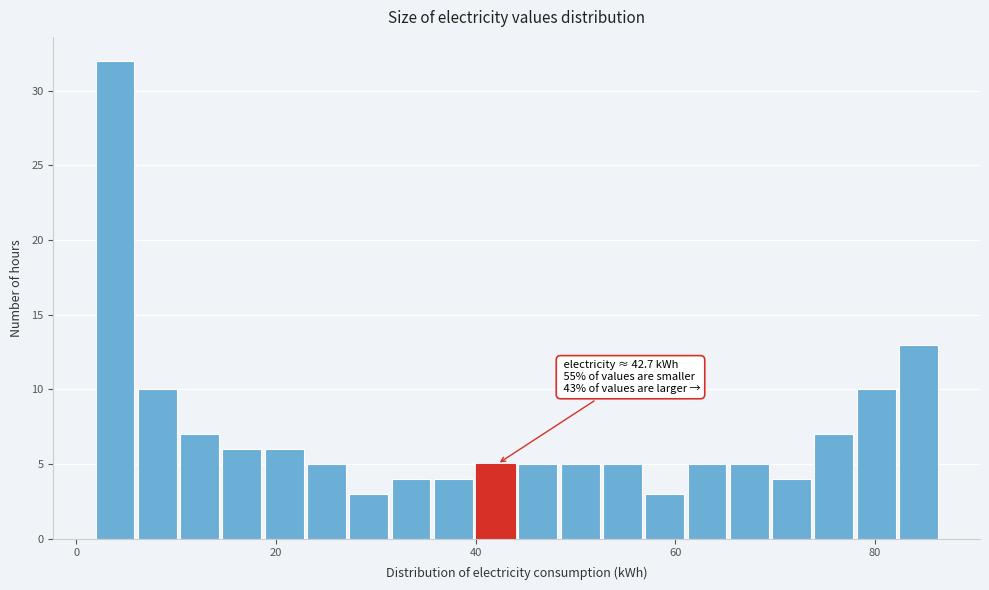

Around what value on the x-axis is the tallest bar? Give the approximate position of its centre, as read against the axis.

4